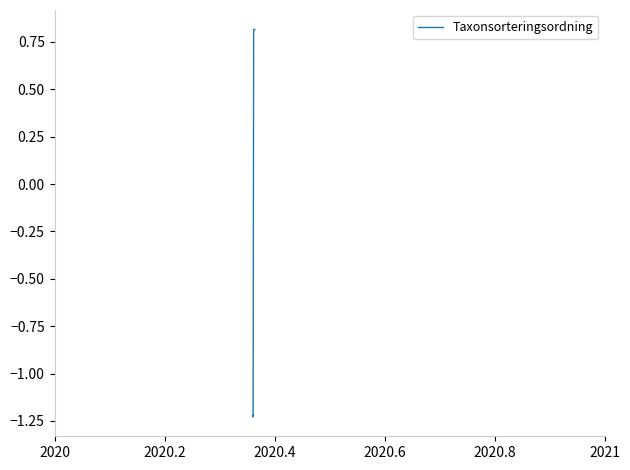

What is the difference between the maximum and minimum values?

2.0